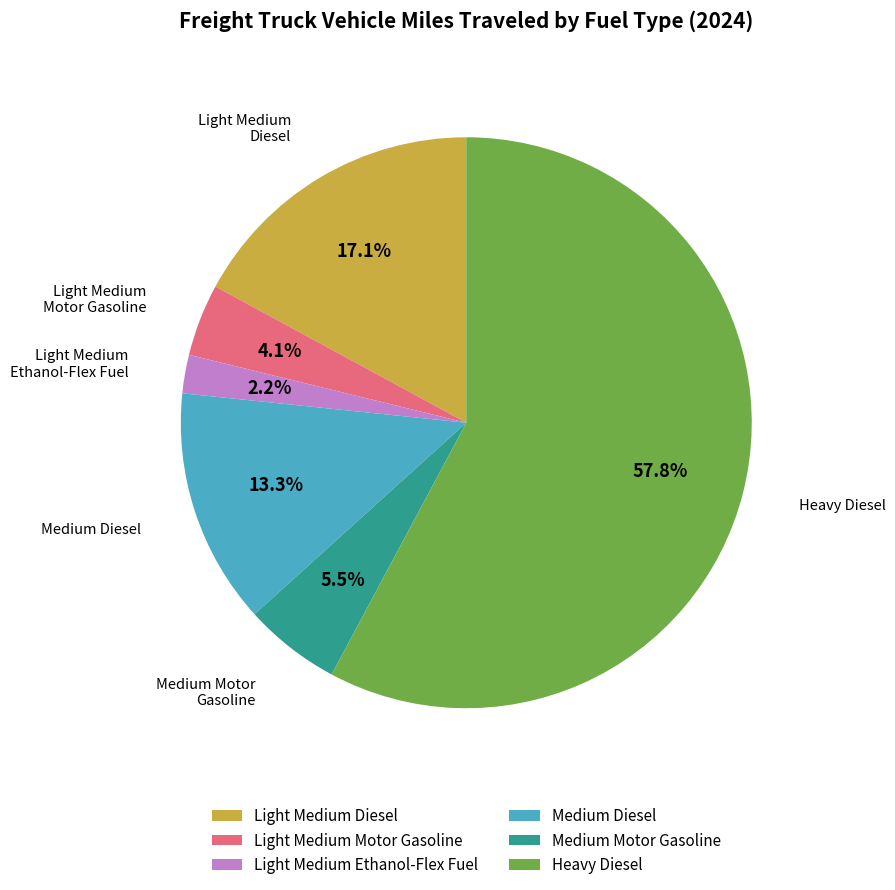

To the nearest percent, what is the combined percentage of Light Medium Ethanol-Flex Fuel and Light Medium Motor Gasoline?

6%